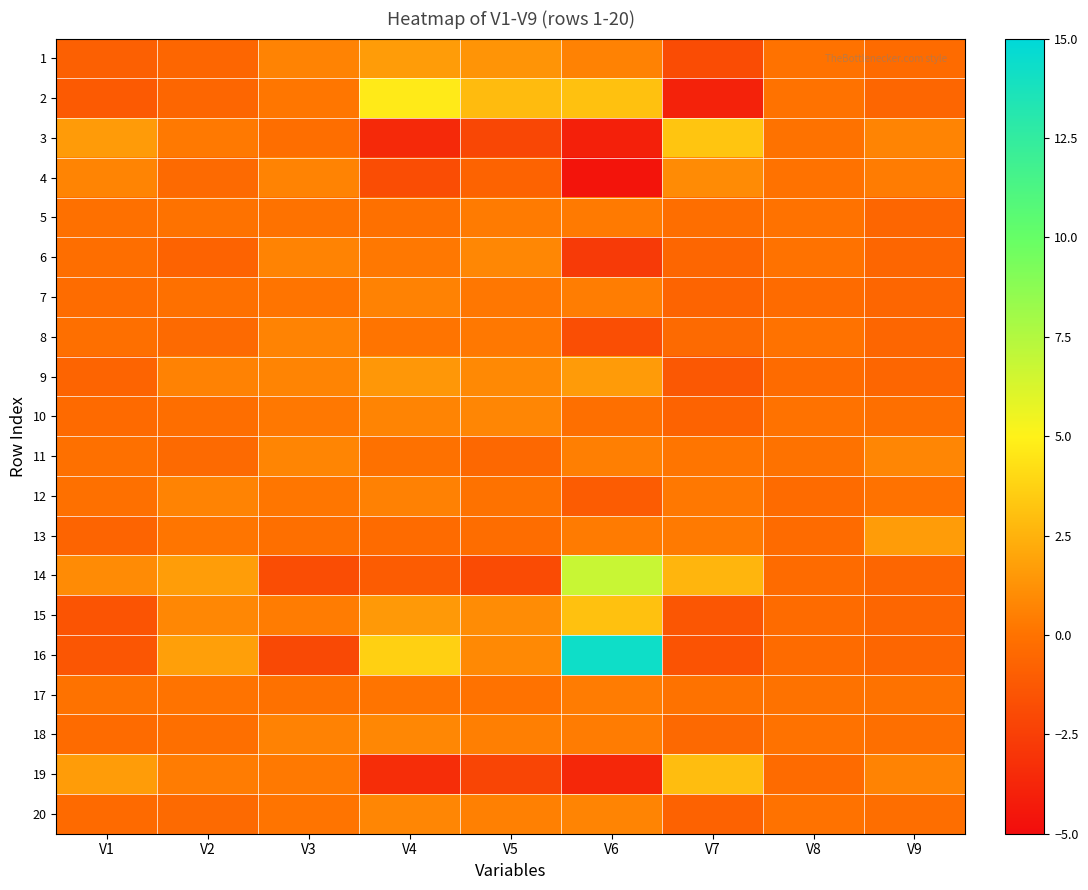

Between V1 and V2, which series saw the biggest shift?

16